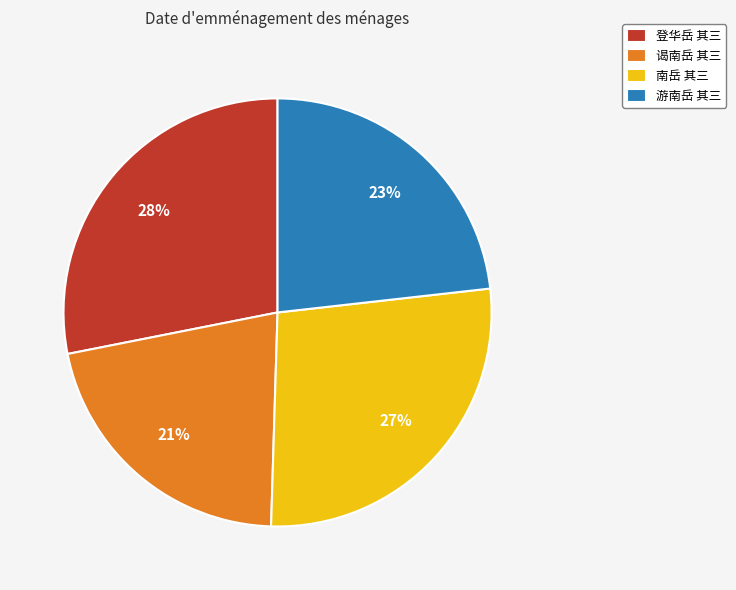

To the nearest percent, what percentage of the pie is 谒南岳 其三?

21%